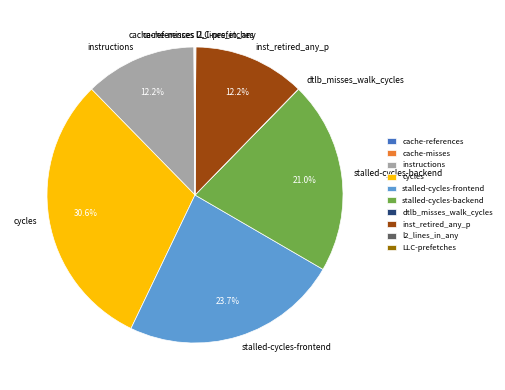

Is the sum of instructions and stalled-cycles-frontend greater than half?

No